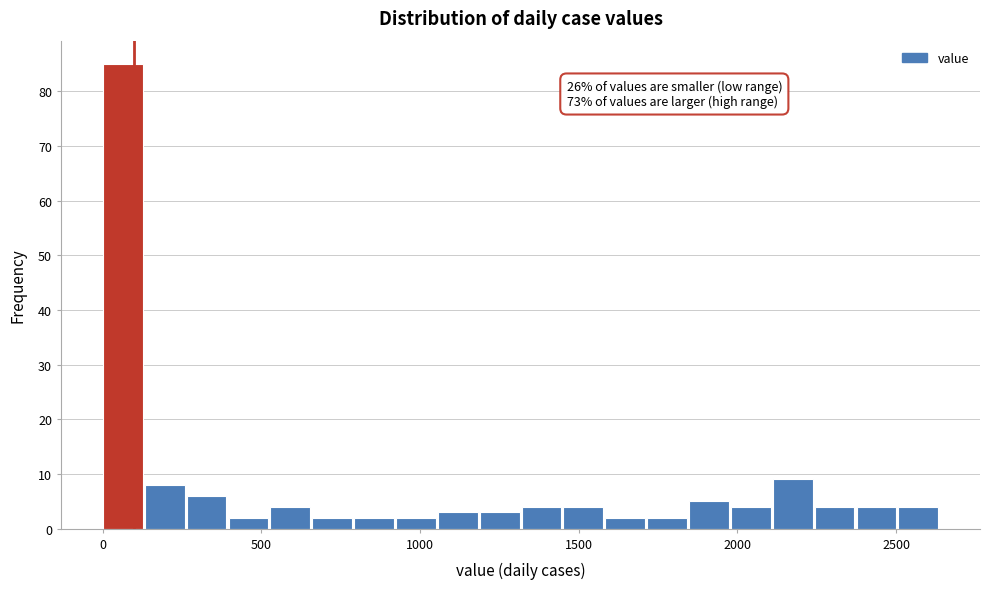

Around what value on the x-axis is the tallest bar? Give the approximate position of its centre, as read against the axis.

50